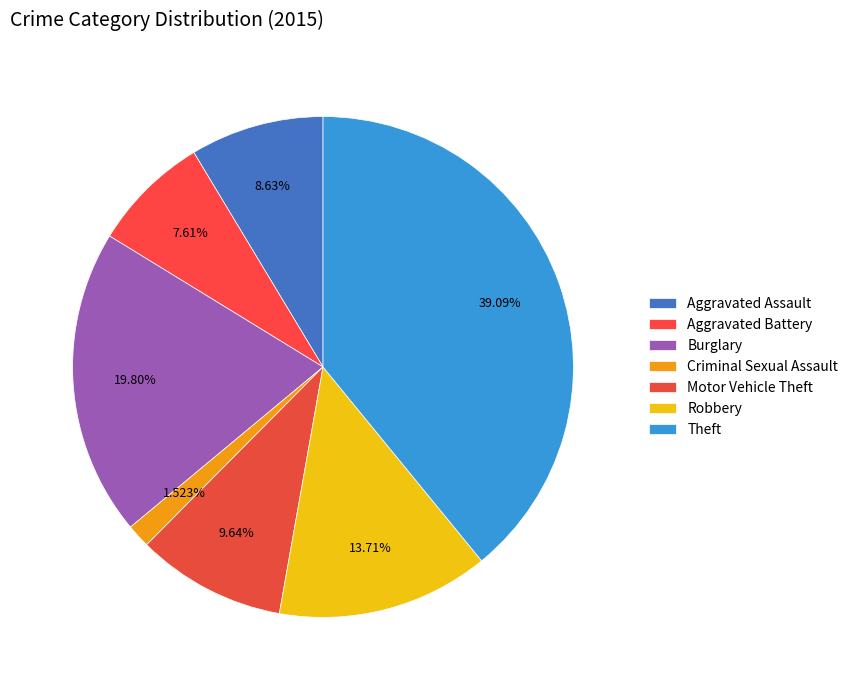

Count the number of slices in the pie.

7